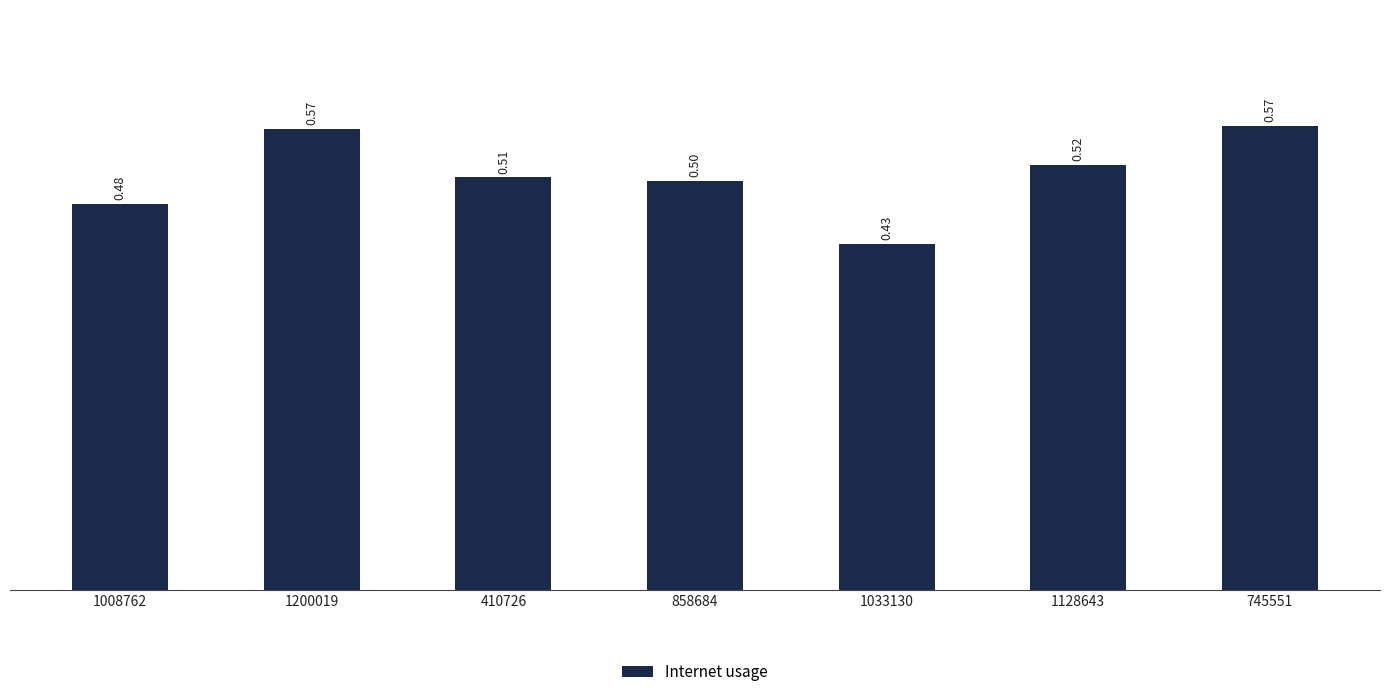

What is the sum of all values?

3.6